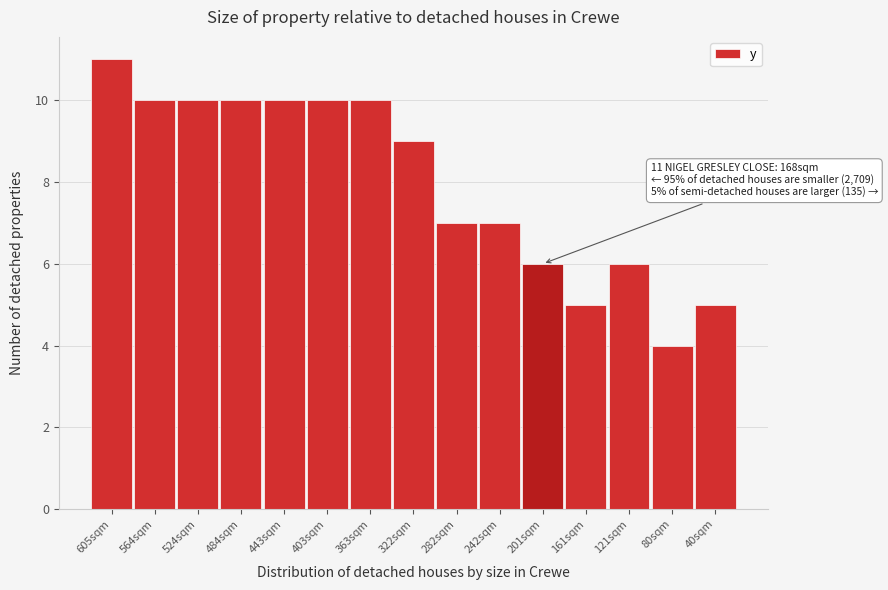

Reading right to left, what are all the values shown in this chart?

5	4	6	5	6	7	7	9	10	10	10	10	10	10	11